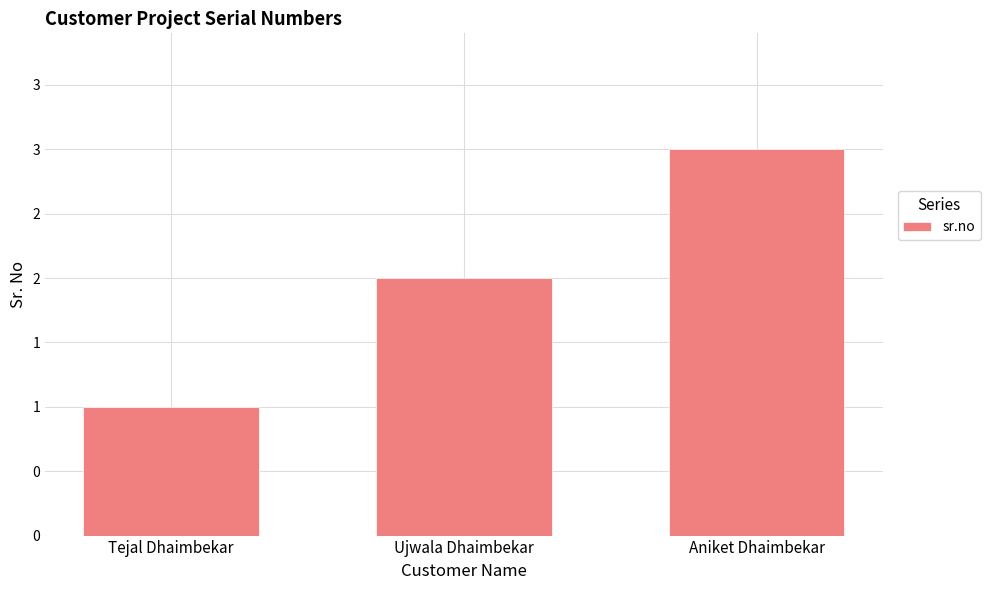

Is it true that the value at Ujwala Dhaimbekar is 1?

False